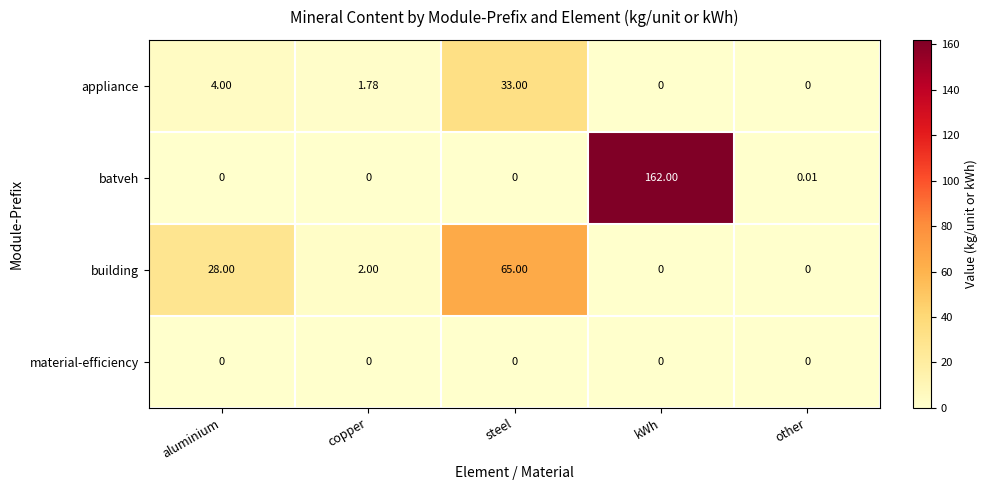

Which category has the highest value in the appliance series?

steel